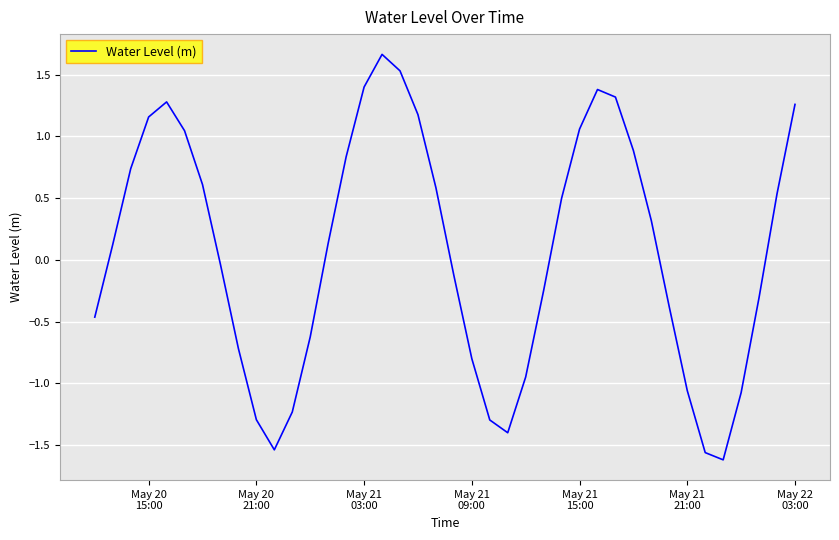

How many lines are shown in the chart?

1